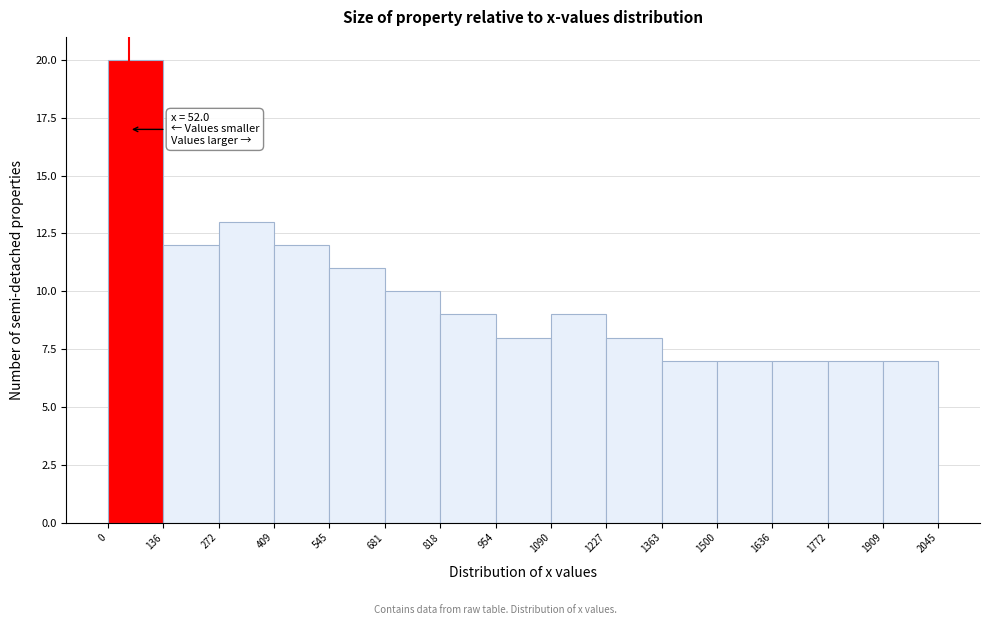

Which range on the x-axis has the tallest bar?

0 to 136